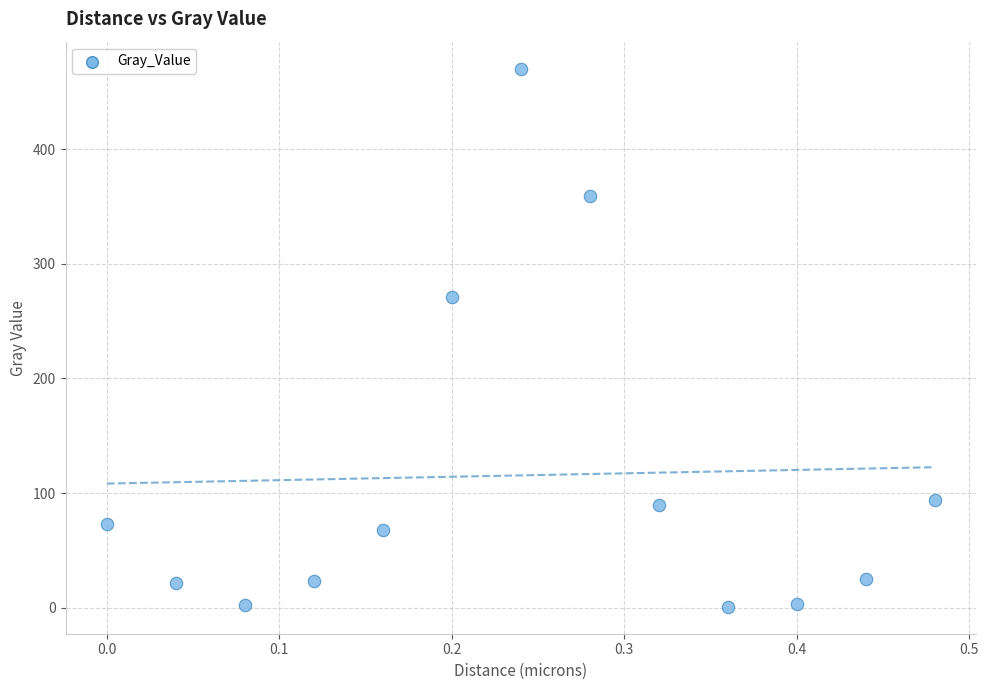

What Y value in the scatter plot is closest to 235?

271.2